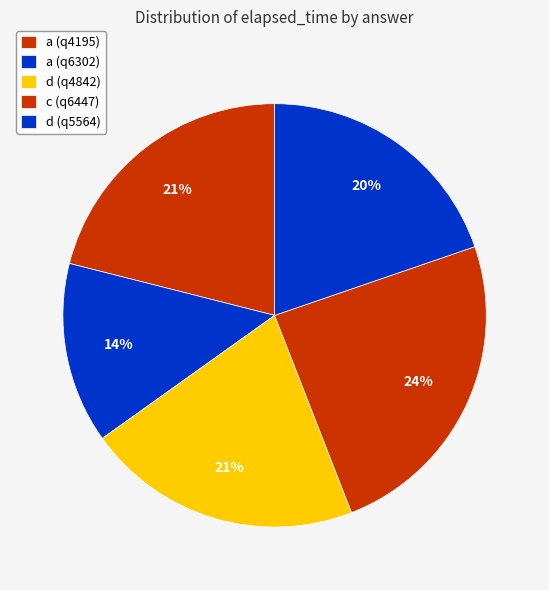

What is the smallest slice in the pie chart?

a (q6302)